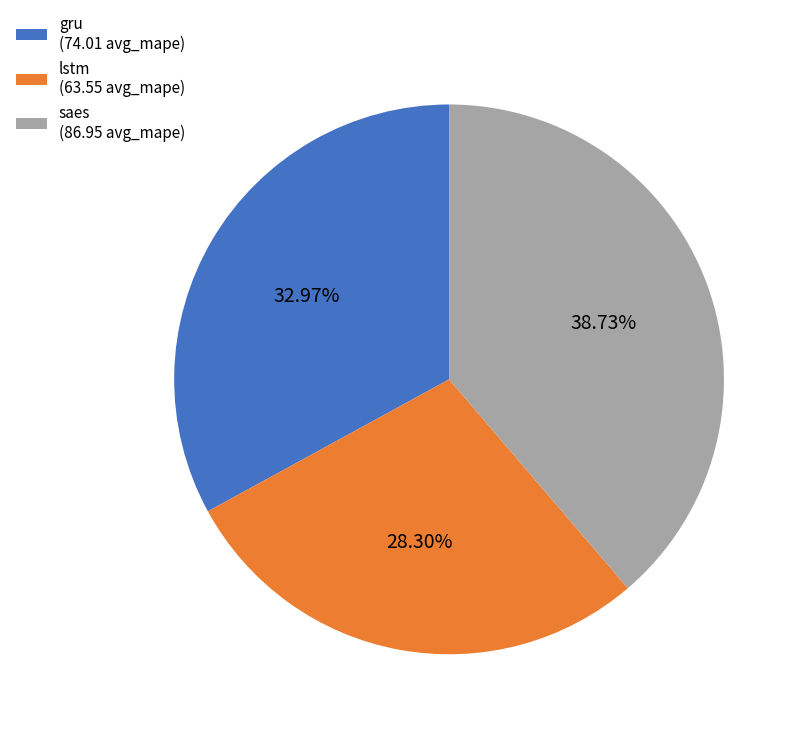

What percentage do saes and lstm together represent?

67.0%